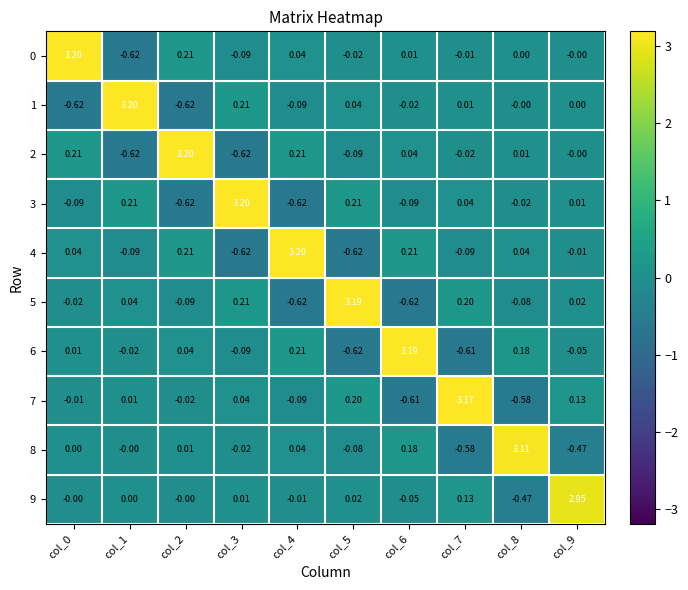

Is the value of 9 at col_4 greater than the value of 4 at col_3?

Yes